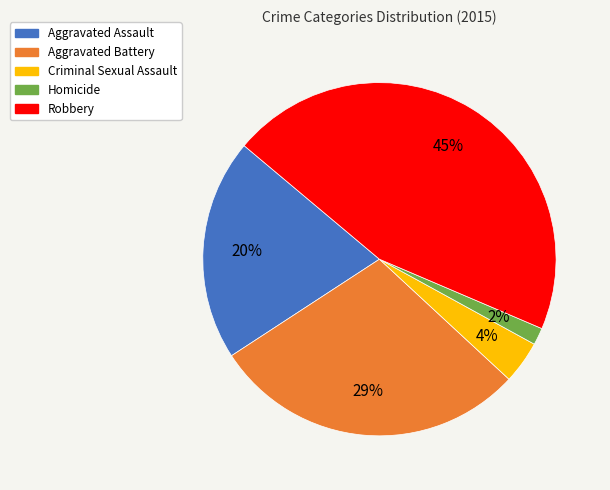

Does Robbery account for over 50% of the chart?

No